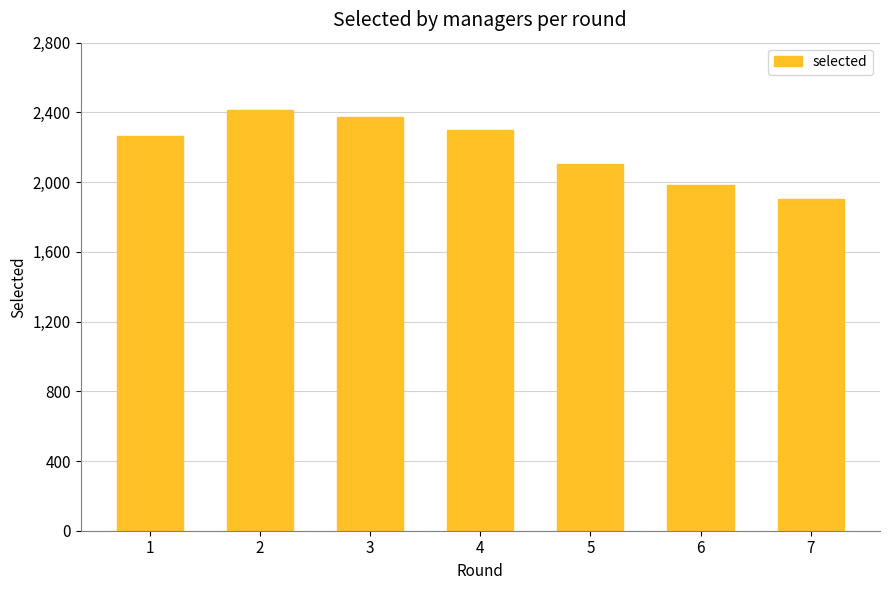

What is the value of the 7th bar from the left?

1902